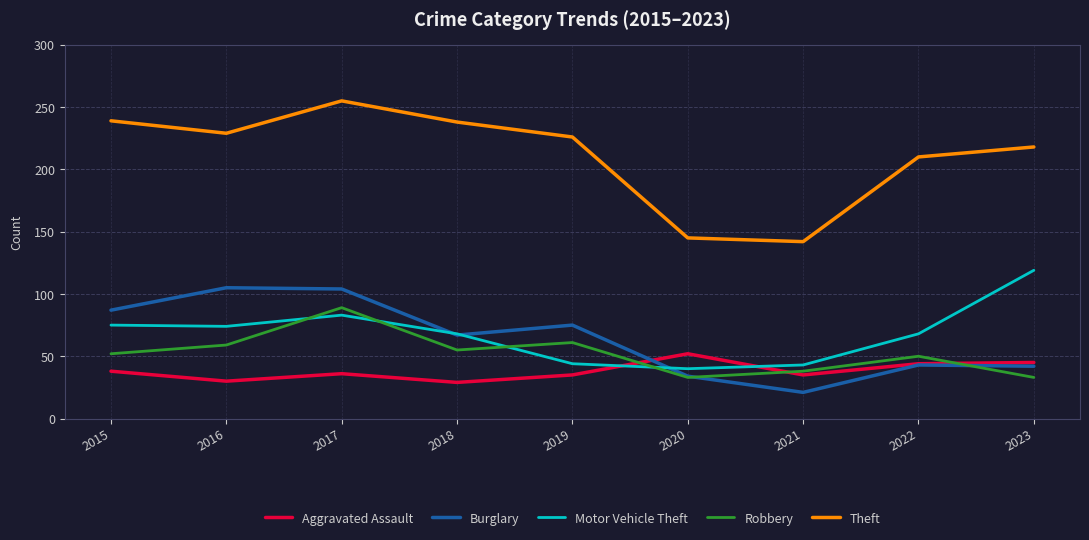

What is the highest value of the Theft series?

255